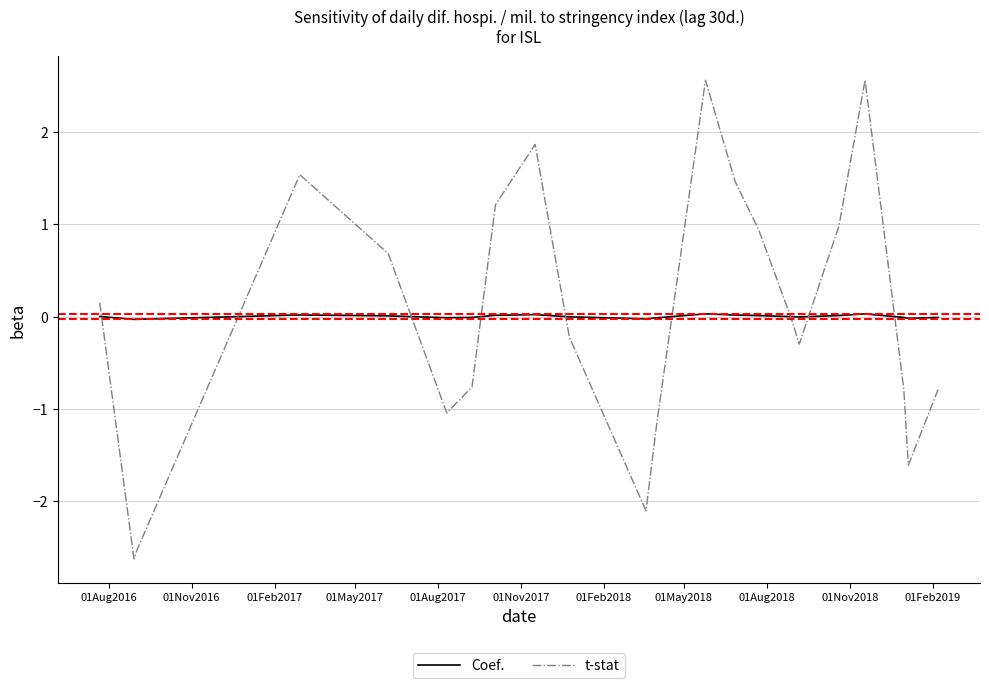

What is the minimum value for t-stat?

-2.6